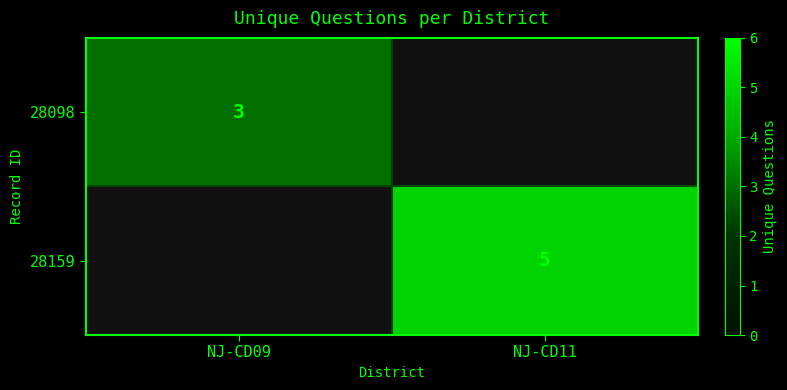

Which label corresponds to the largest value in the chart?

NJ-CD11